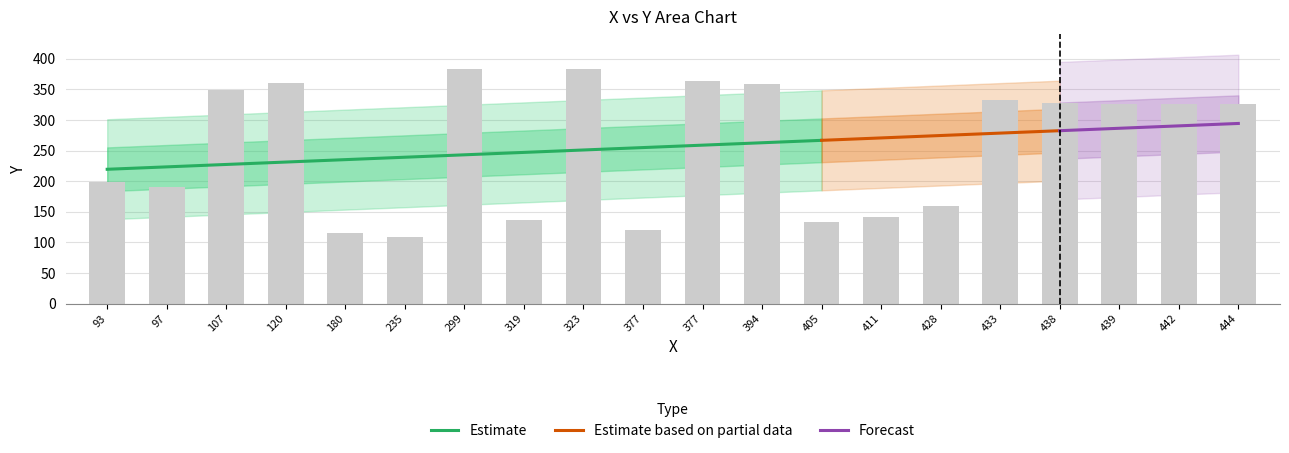

What is the smallest value displayed?

109